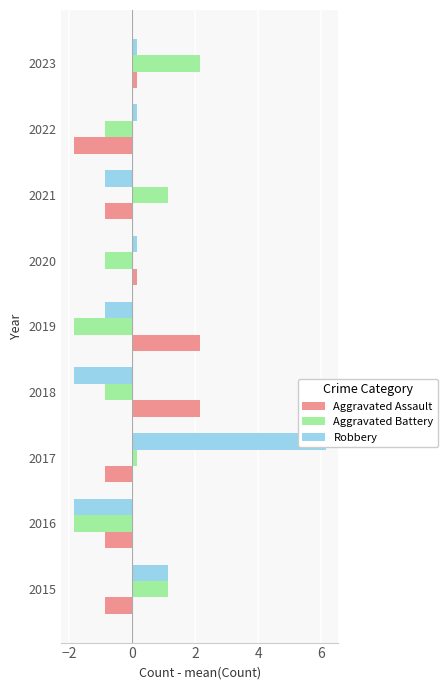

Is it true that Robbery equals -1.9 at 2018?

True